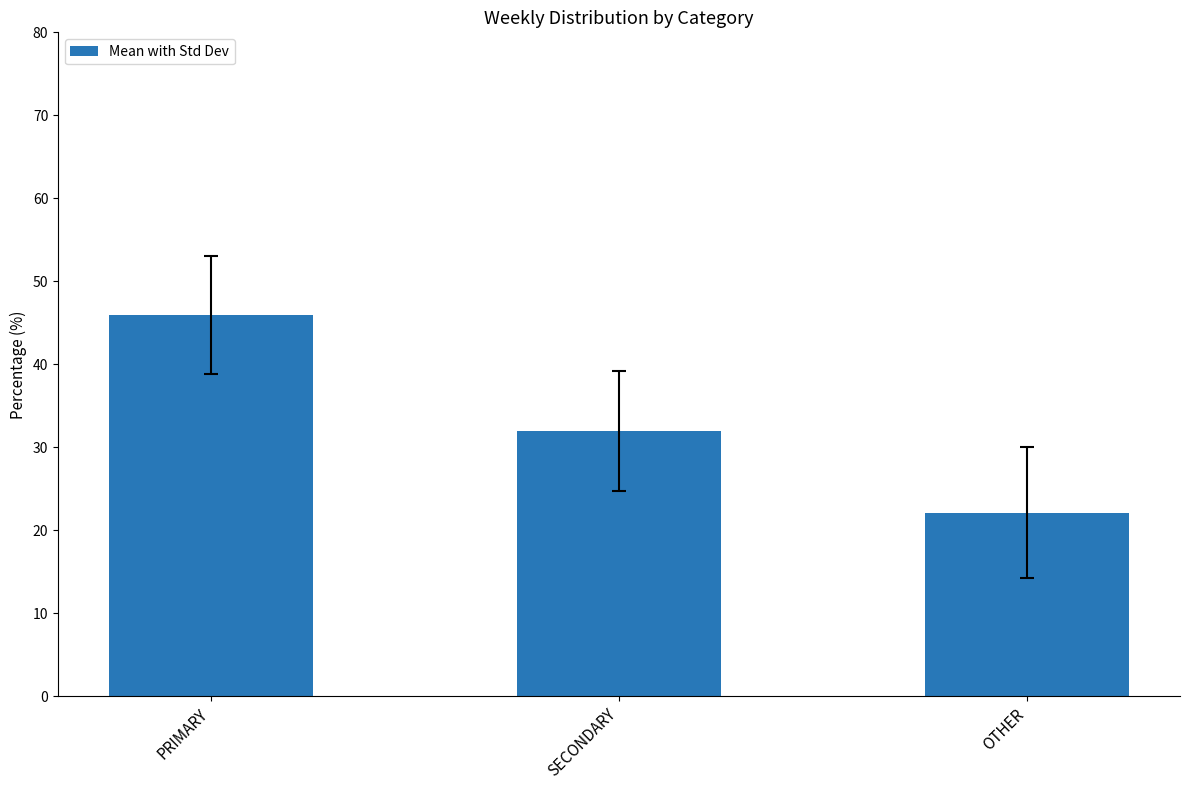

At which label is the value closest to 34?

SECONDARY